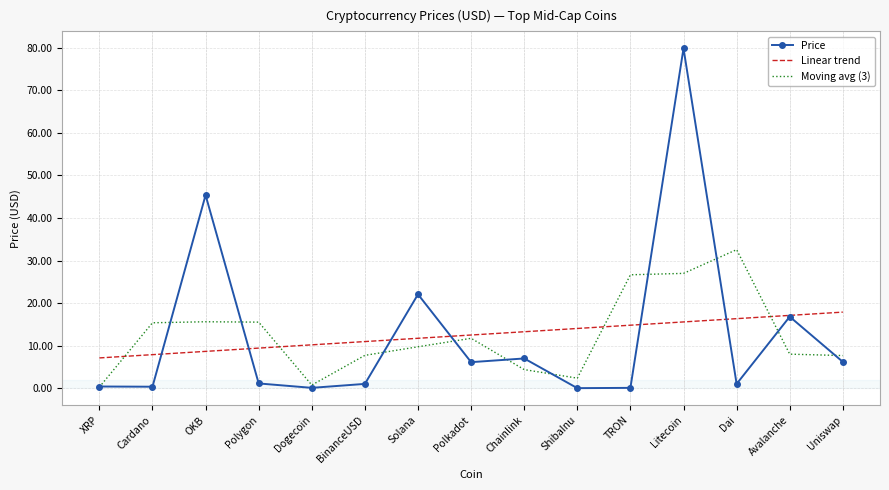

True or false: Linear trend has a value of 10.2 at Dogecoin.

True